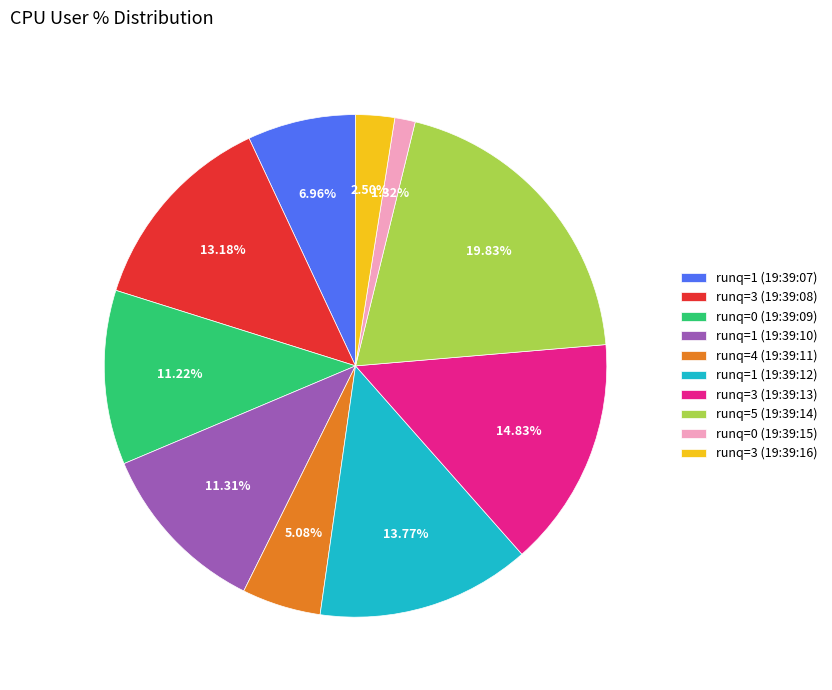

How many segments does this pie chart have?

10